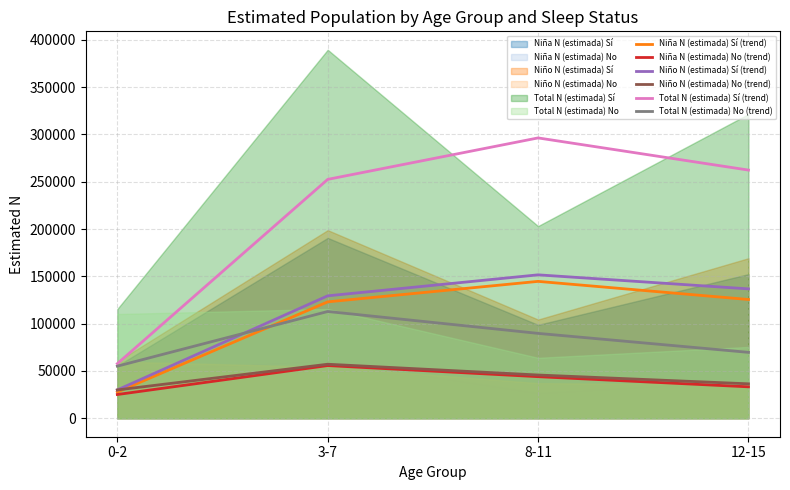

What value does the Niño N (estimada) Sí (trend) series have at 3-7?

129419.0